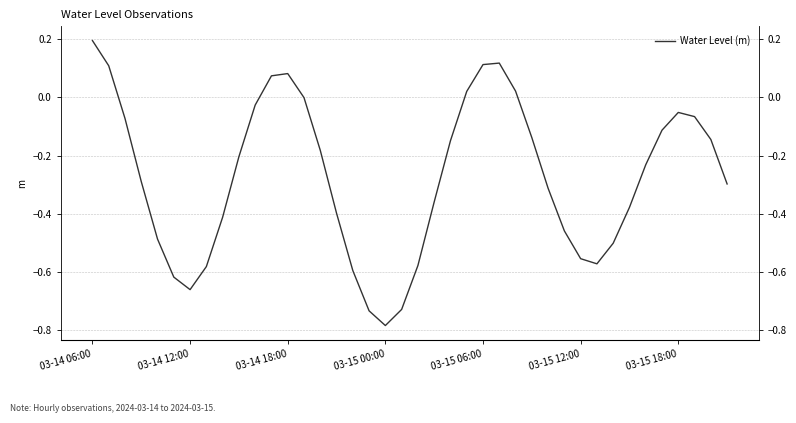

True or false: the data shows 0.1 at 25.

False